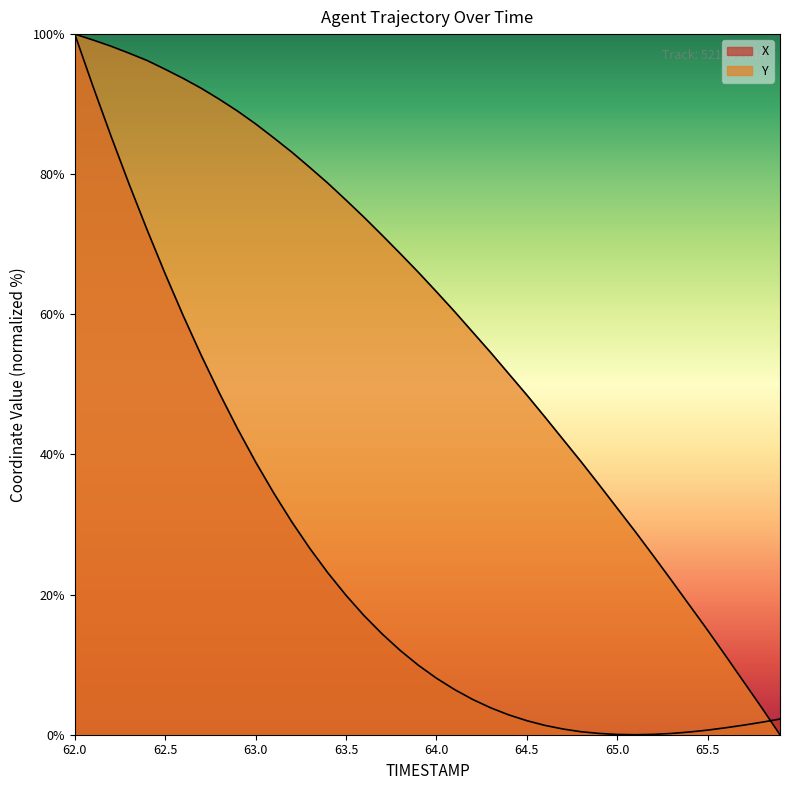

Which series has the widest spread of values?

X